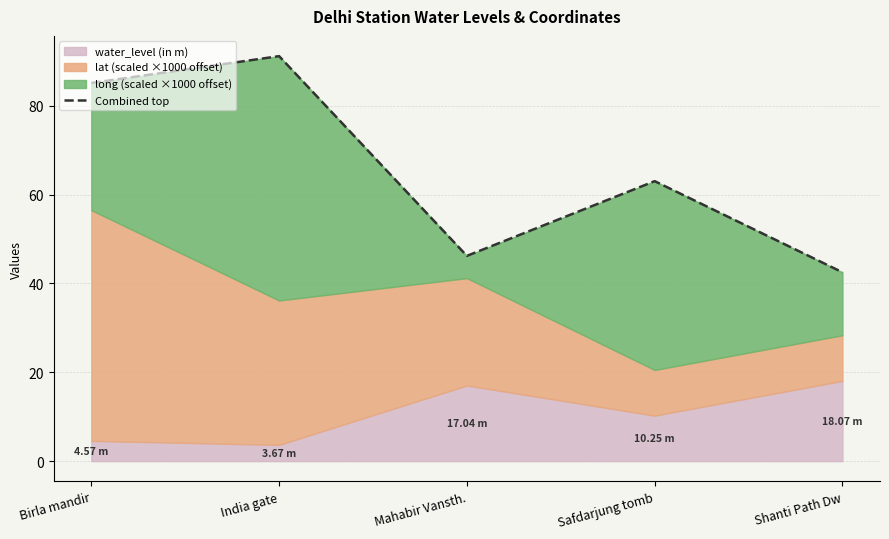

List the labels in order of value, largest first.

India gate, Birla mandir, Safdarjung tomb, Mahabir Vansth., Shanti Path Dw